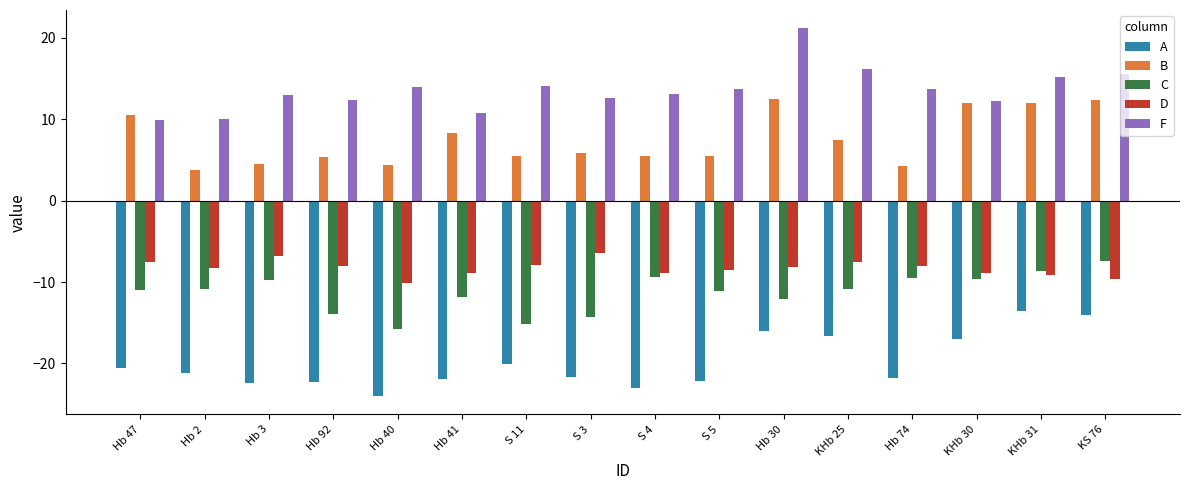

True or false: D has a value of -4.8 at KHb 31.

False